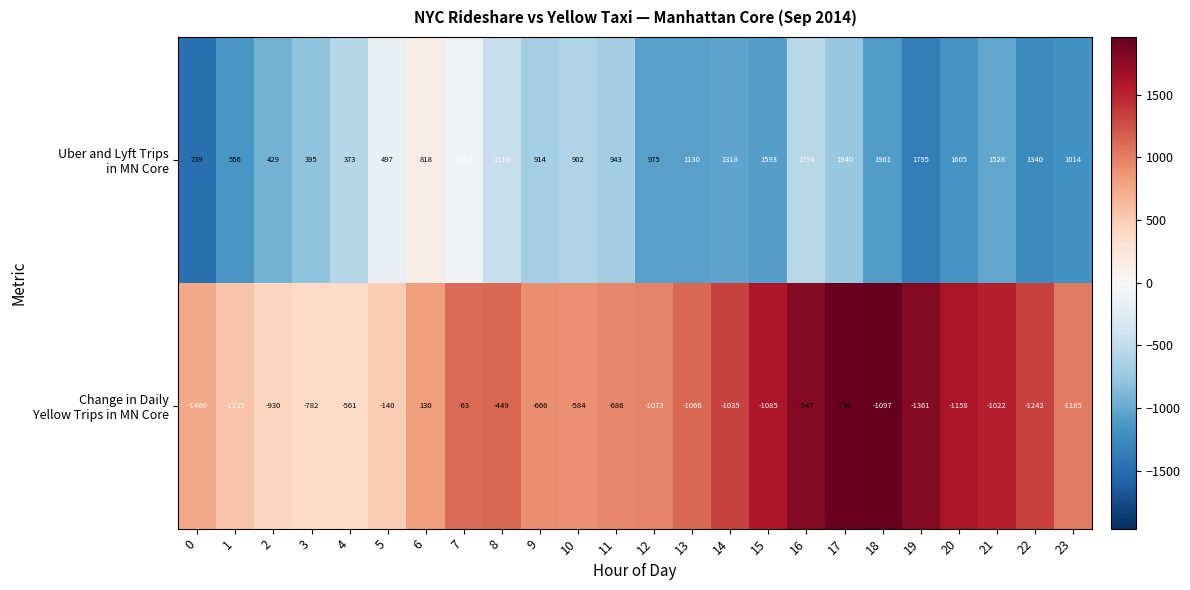

At which category is the sum across all series the highest?

16